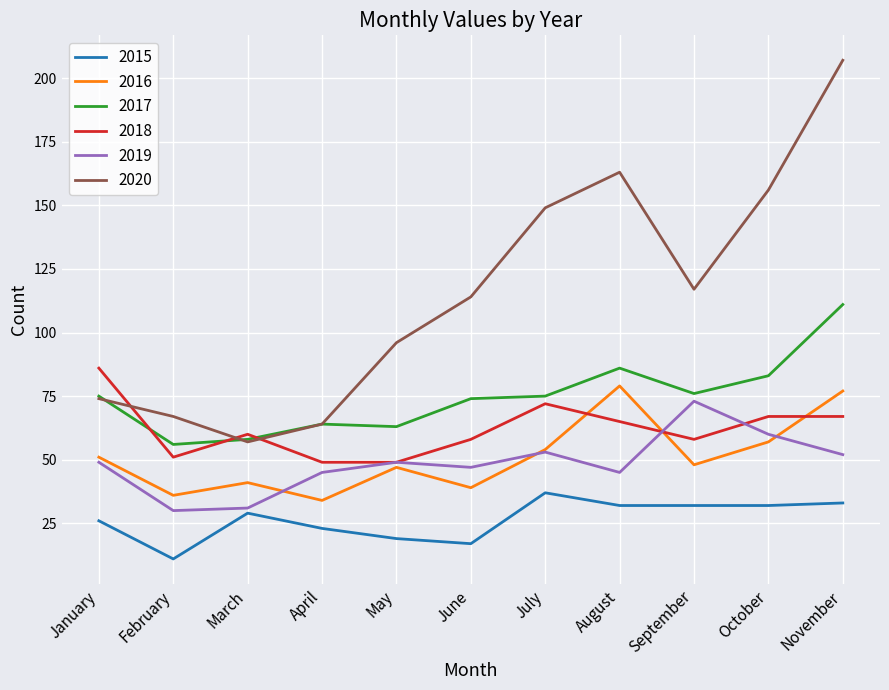

True or false: 2017 and 2016 cross at least once.

False